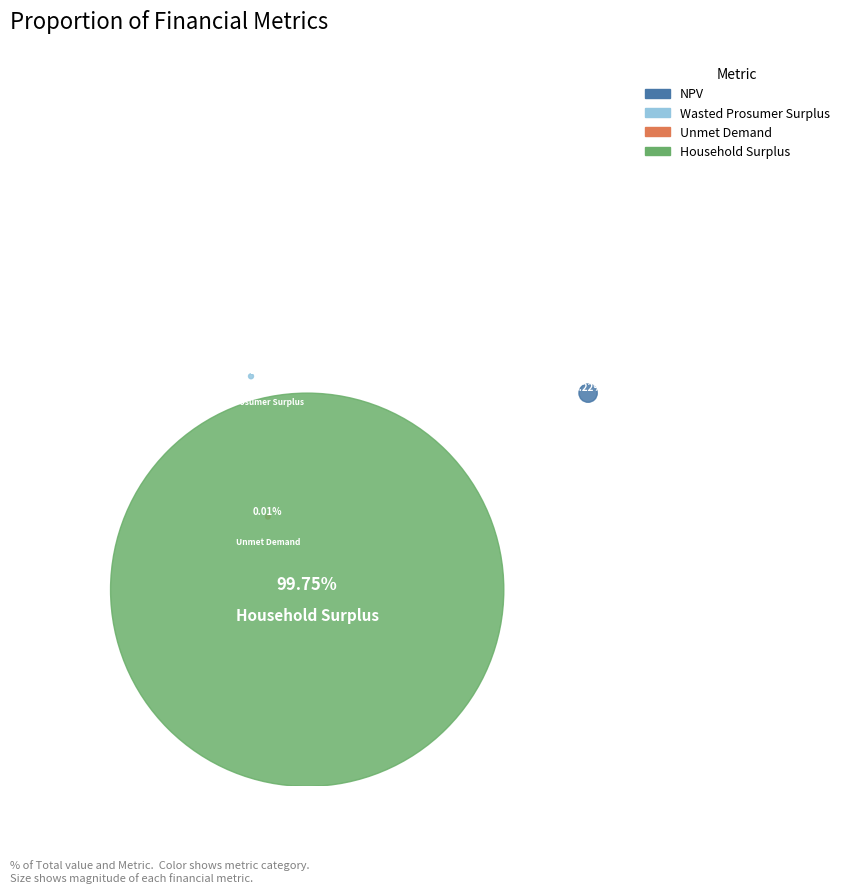

How many slices are in this pie chart?

4